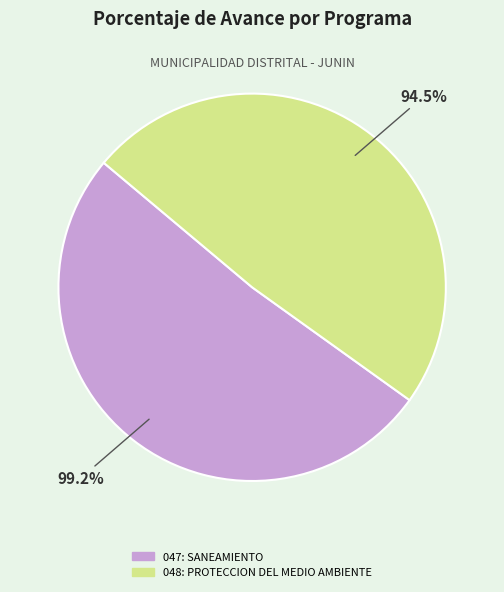

Between 048: PROTECCION DEL MEDIO AMBIENTE and 047: SANEAMIENTO, which is larger?

047: SANEAMIENTO